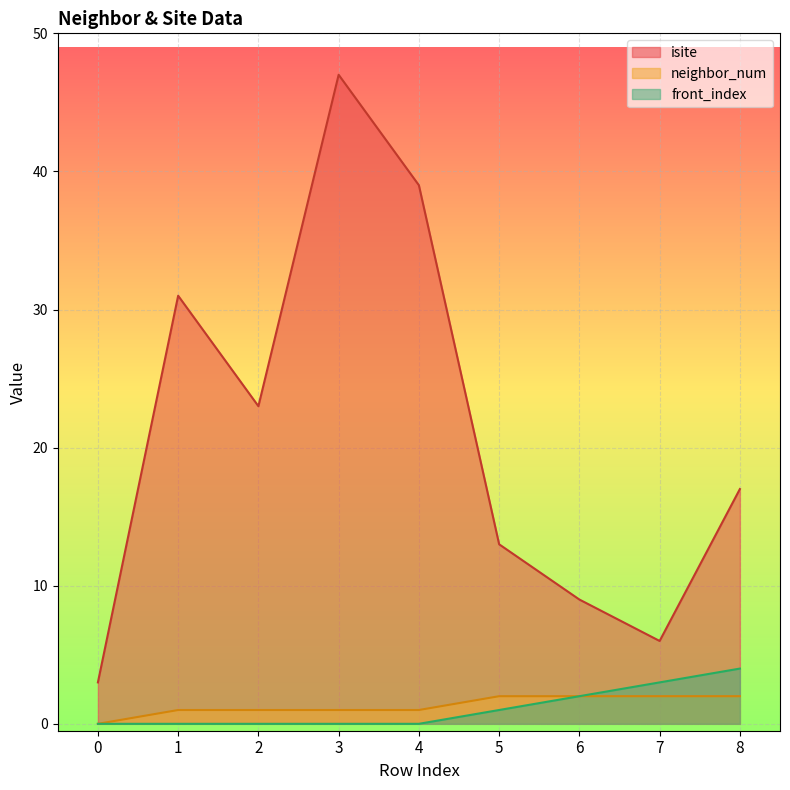

Between 1 and 6, which series saw the biggest shift?

isite